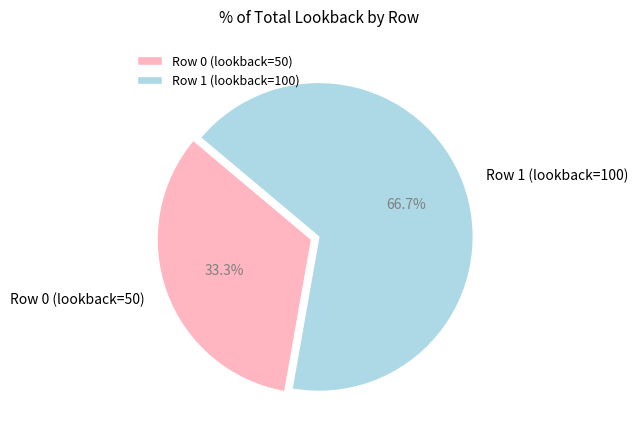

The Row 0 (lookback=50) slice represents 19% of the pie. True or false?

False